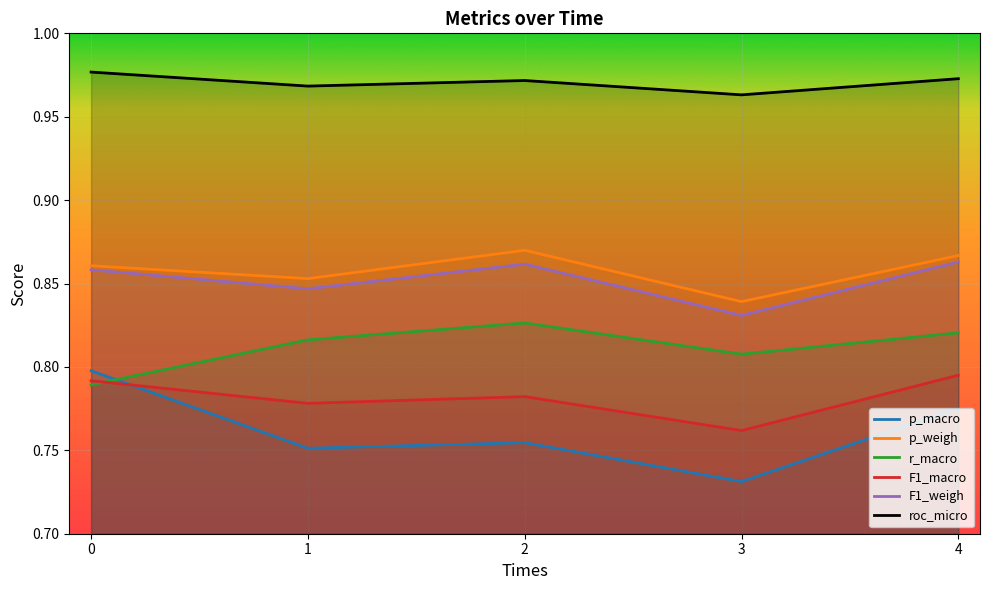

What is the sum of all F1_macro values?

3.9